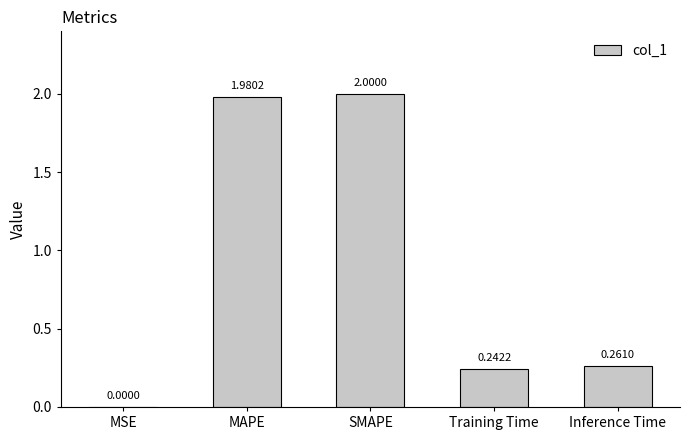

At which label is the value closest to 1?

Inference Time